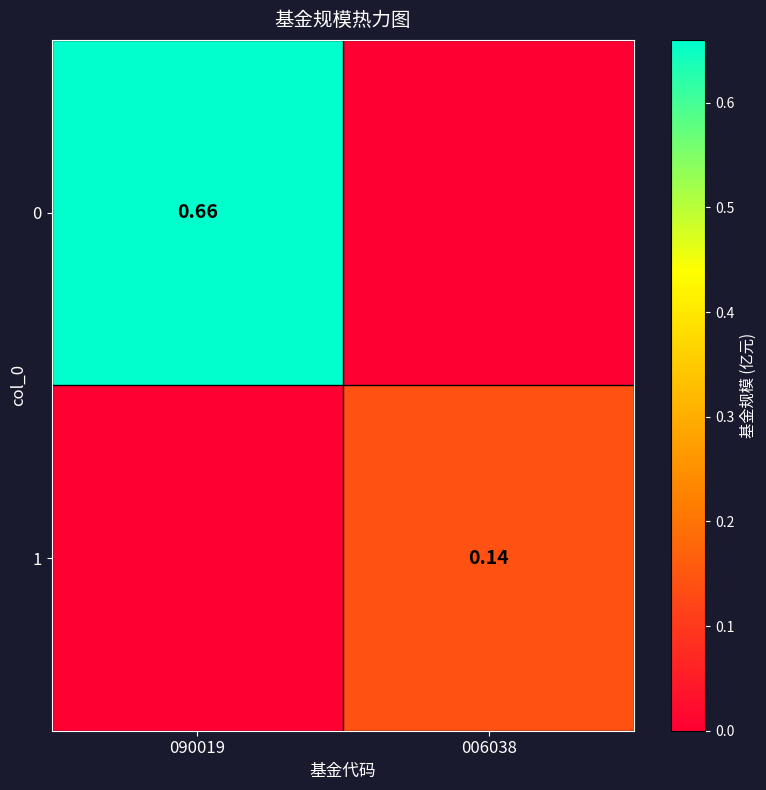

List the series in order of their overall mean, highest first.

0, 1